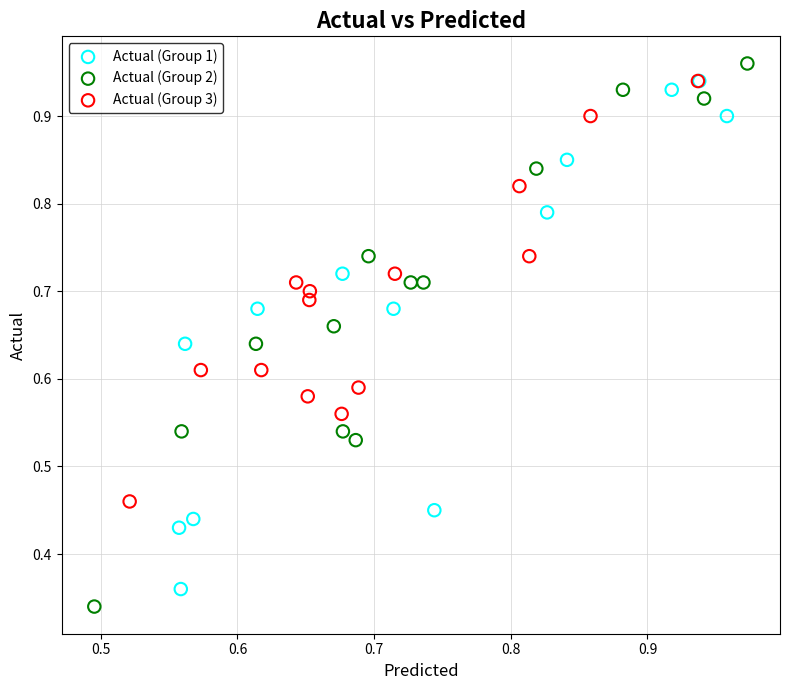

What are all the series names shown in the legend?

Actual (Group 1), Actual (Group 2), Actual (Group 3)